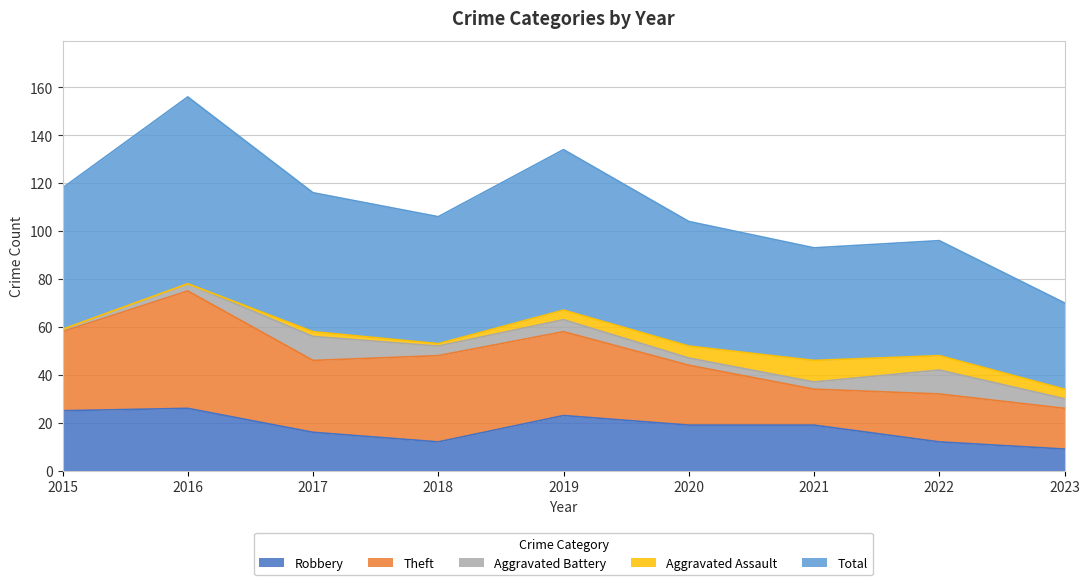

The Total series shows 88 at 2017. True or false?

False